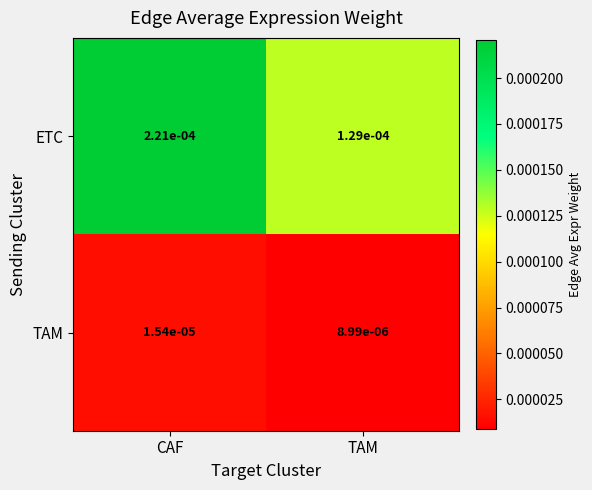

Which series has the largest total across all categories?

ETC